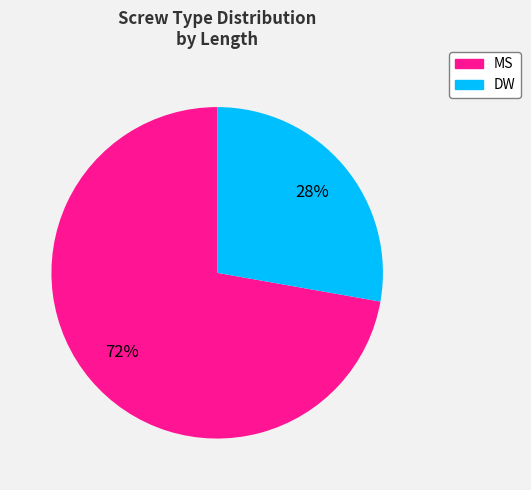

How many slices are in this pie chart?

2